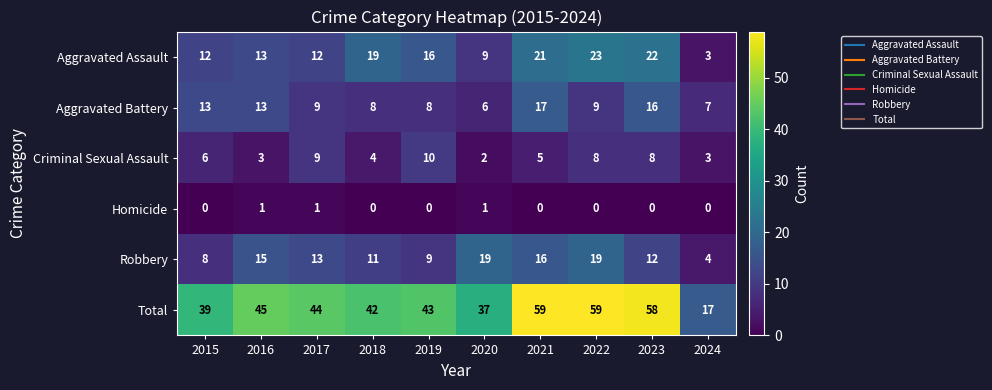

At which label does Robbery reach its minimum?

2024